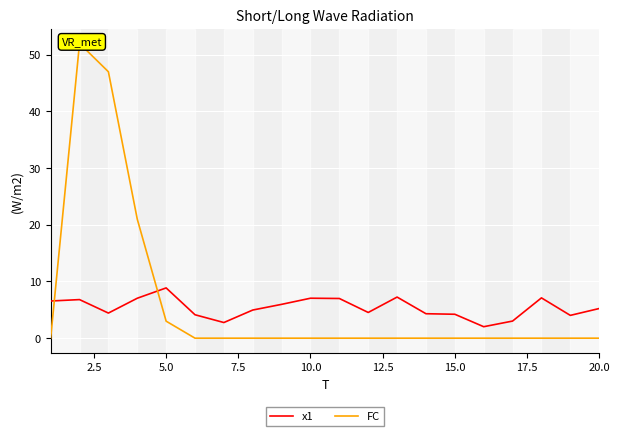

In FC, how many points are higher than both neighbors (excluding endpoints)?

1